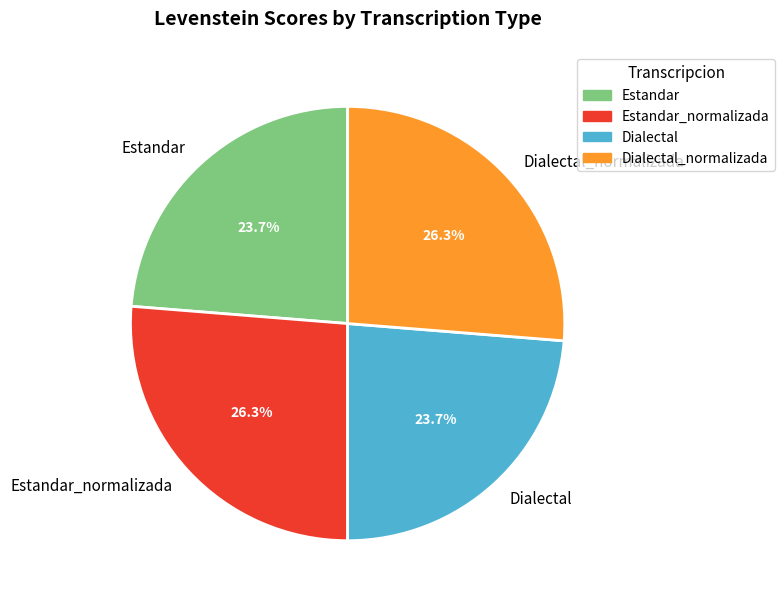

Is there any slice that represents more than half of the pie?

No